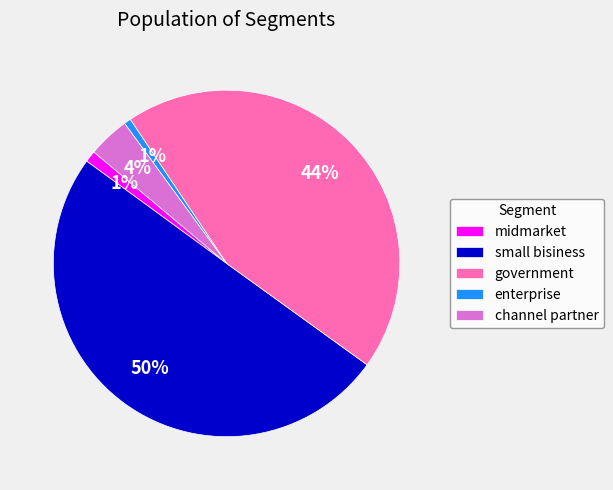

Which category has the biggest portion of the pie?

small bisiness